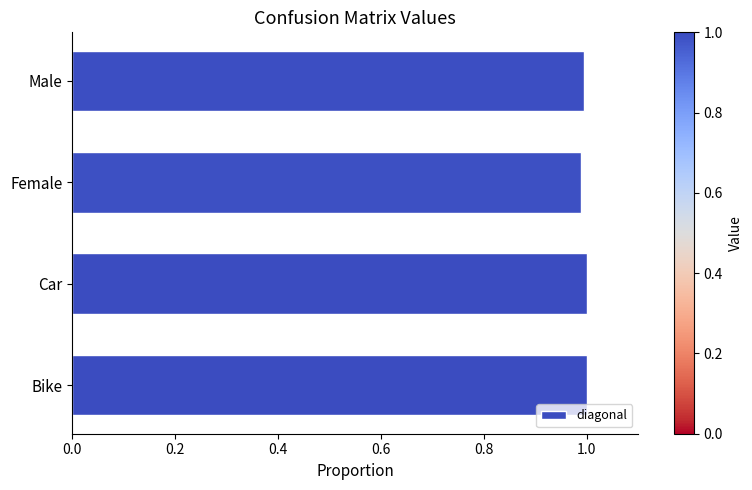

Is it true that the value at Female is 1.0?

True